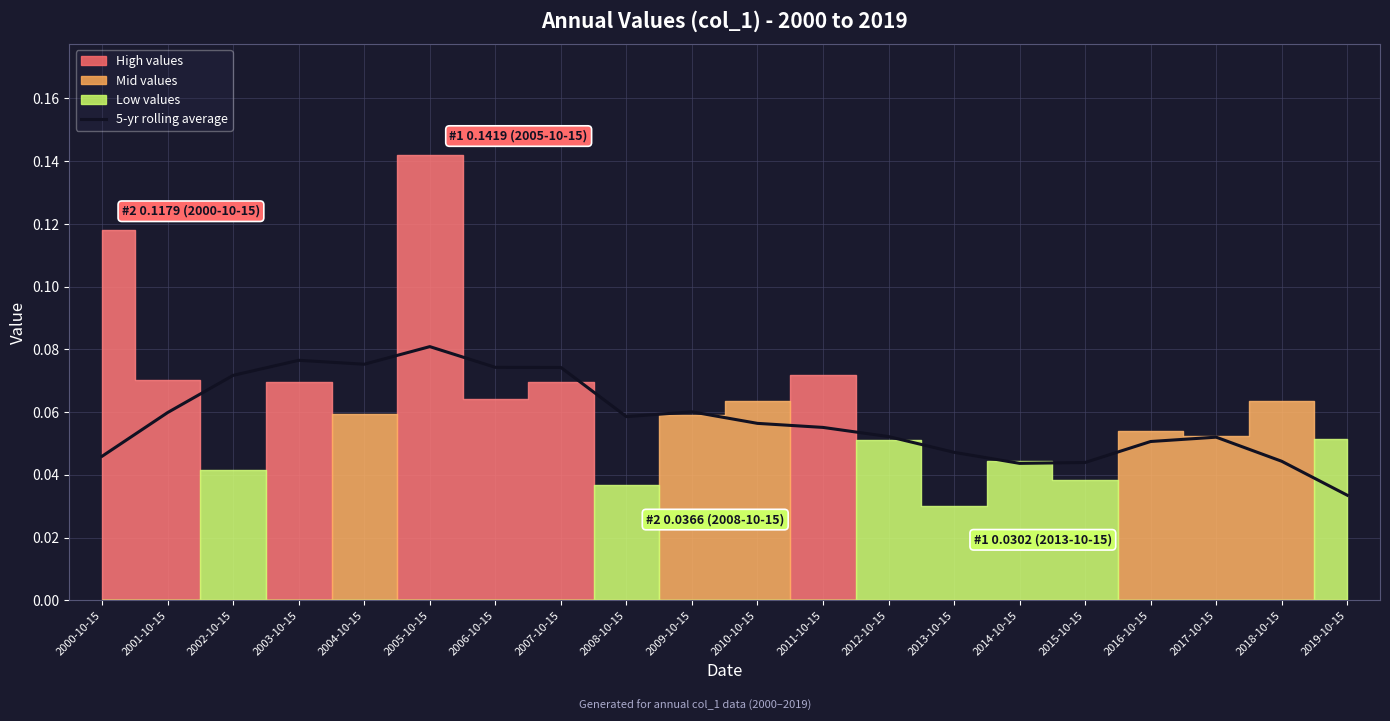

What is the label of the 7th point from the right?

2013-10-15